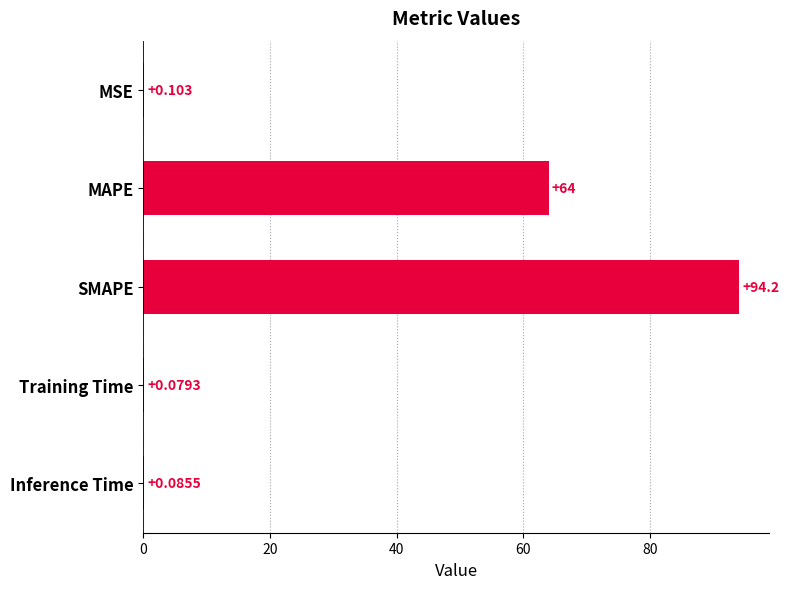

Where is the data nearest to the value 47?

MAPE